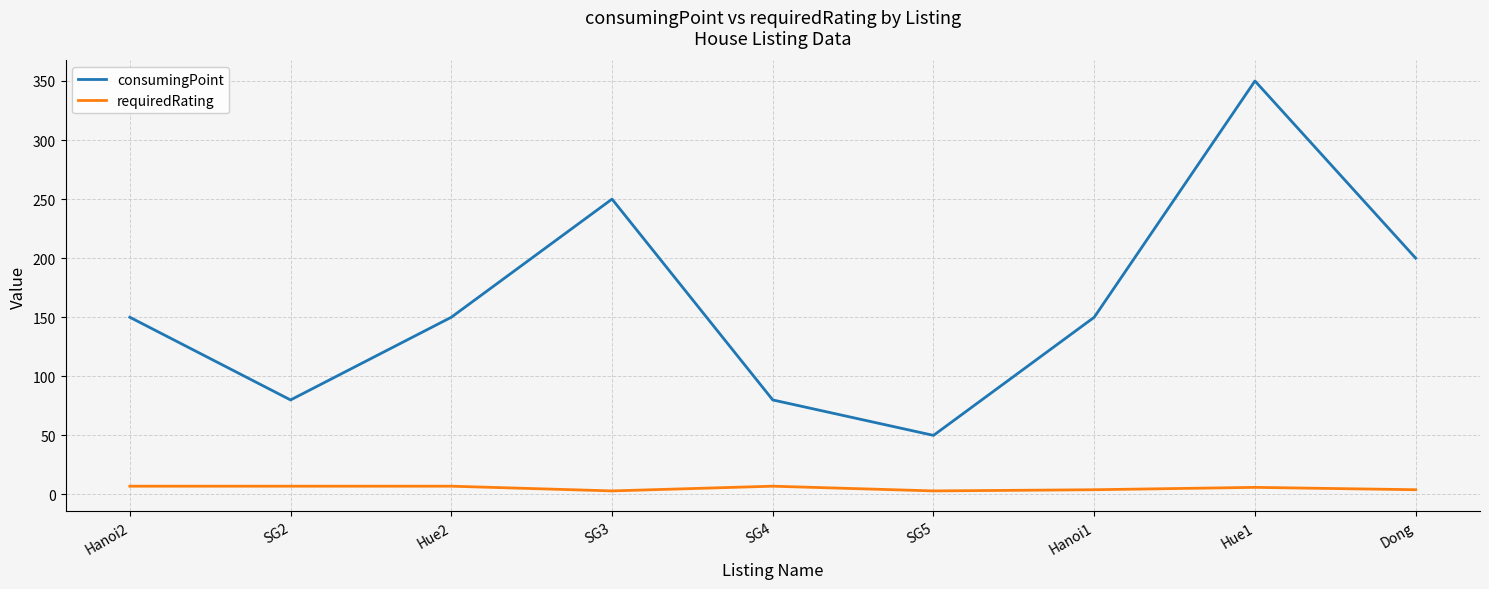

Rank the series by their maximum value, from lowest to highest.

requiredRating, consumingPoint